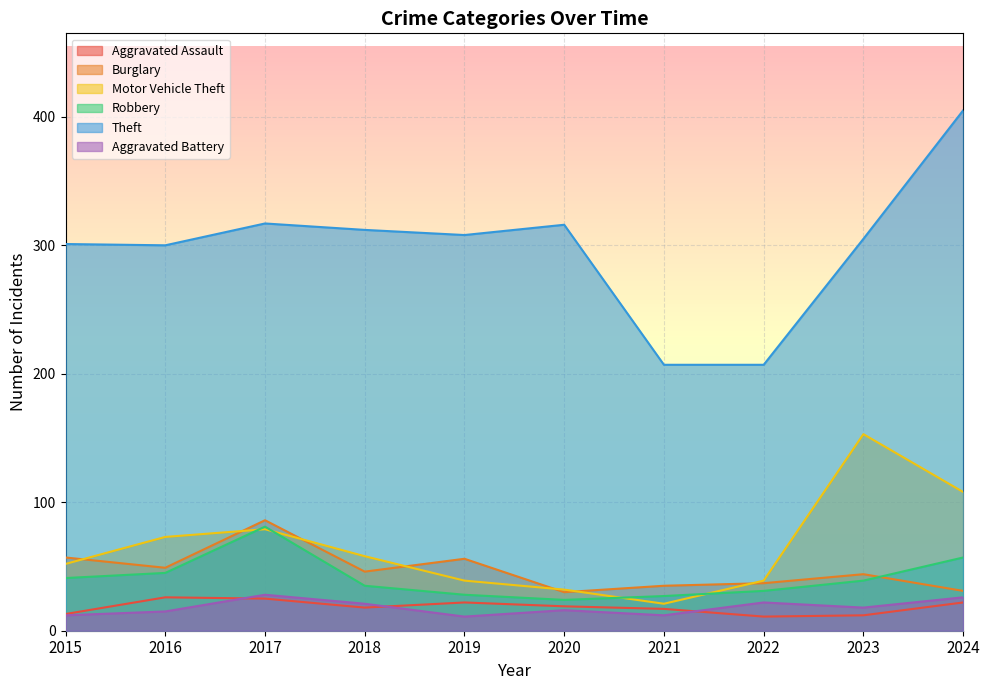

How many interior local valleys does the Robbery series have?

1